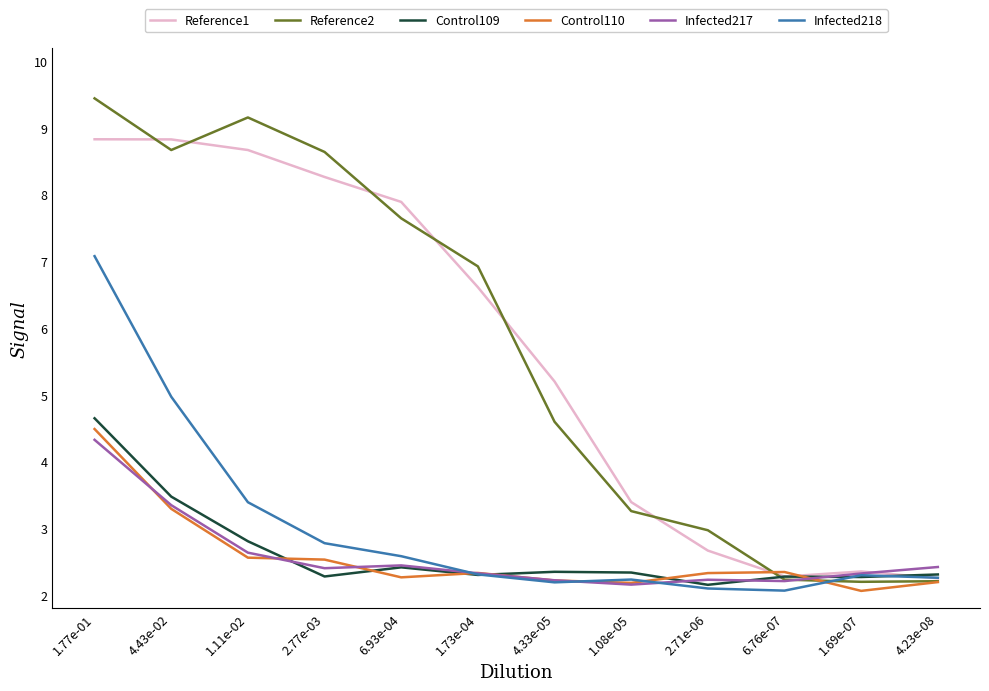

What position from the left is 1.11e-02?

3